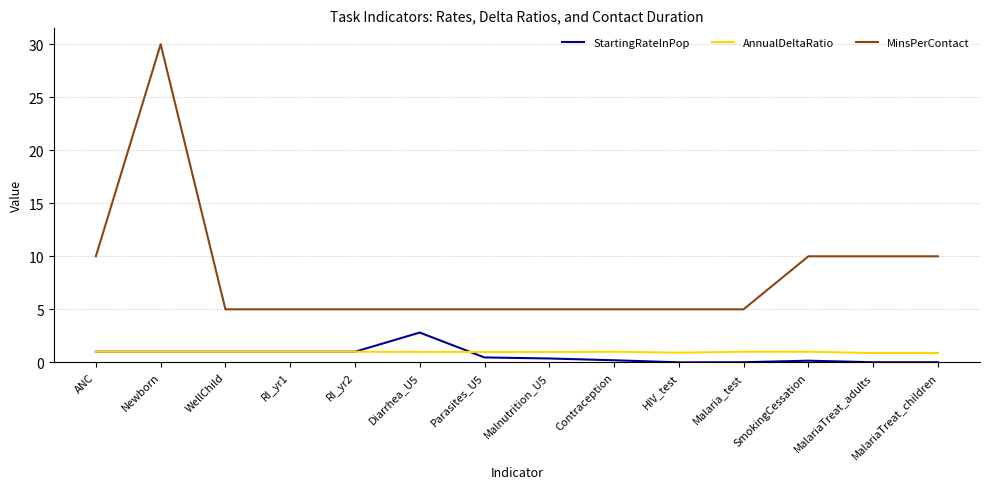

How many series are shown in this chart?

3